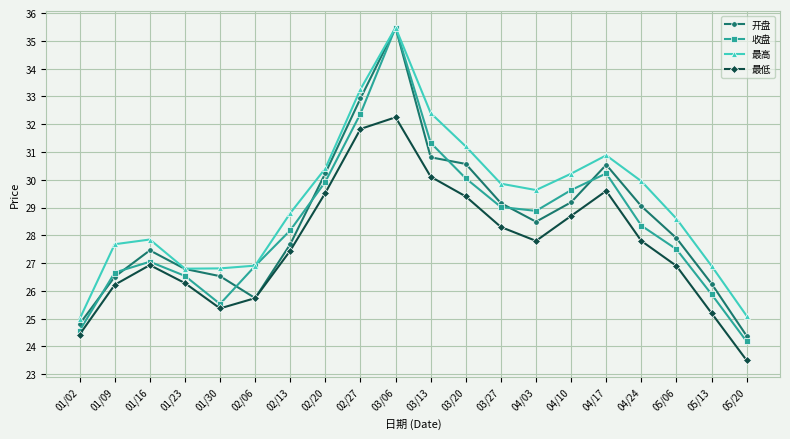

Which series has the largest total across all categories?

最高